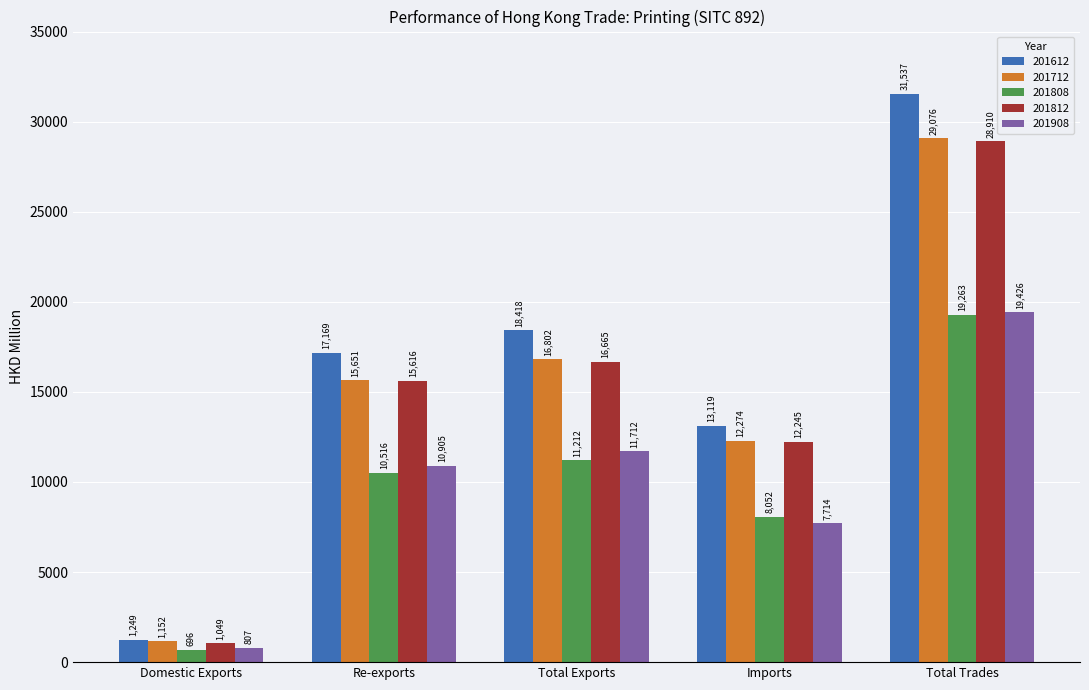

True or false: 201908 has a value of 7673.4 at Total Exports.

False